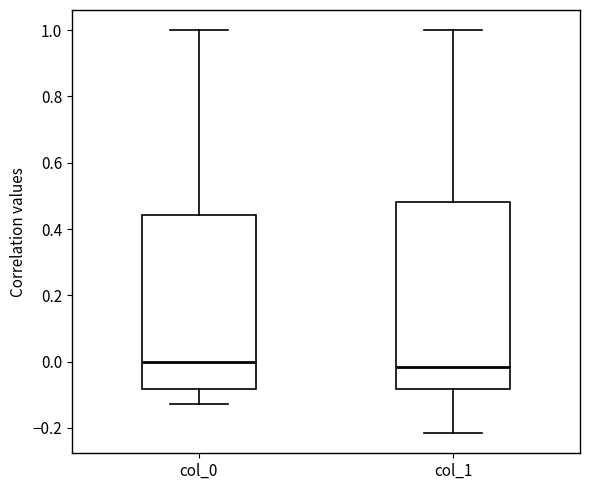

Which box is the tallest, from its lower edge to its upper edge?

col_1